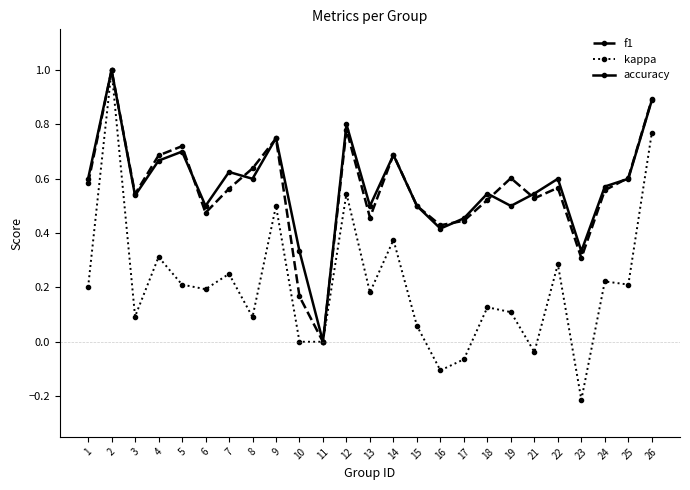

Which series has the largest range (max minus min)?

kappa